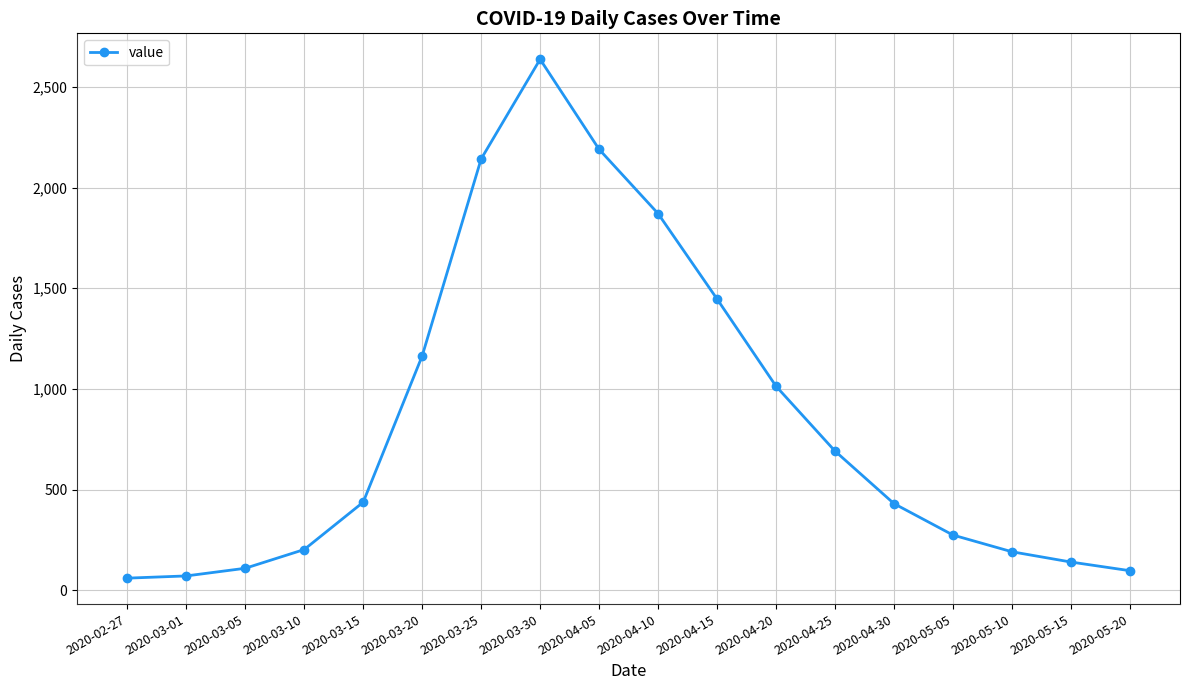

What is the difference between the maximum and minimum values?

2576